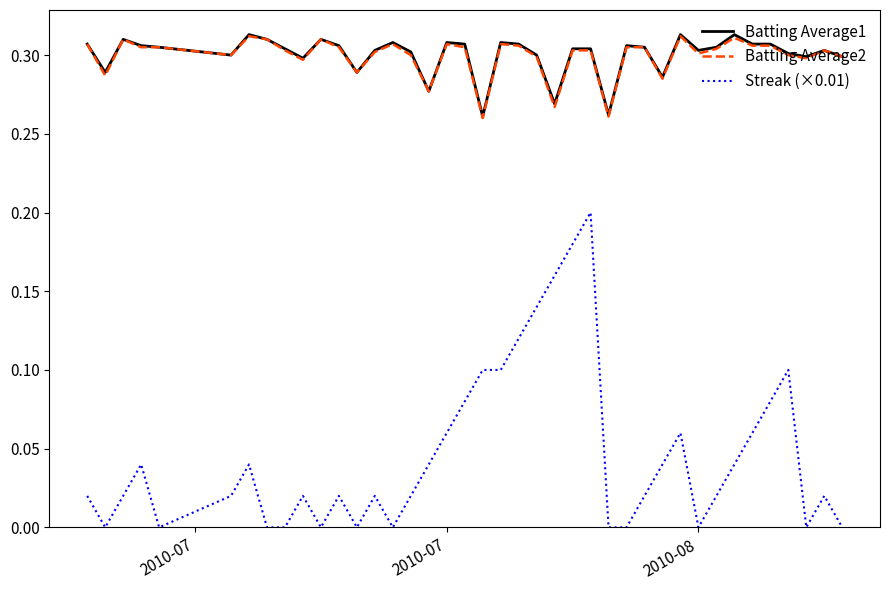

True or false: Batting Average2 and Streak (×0.01) intersect in this chart.

False